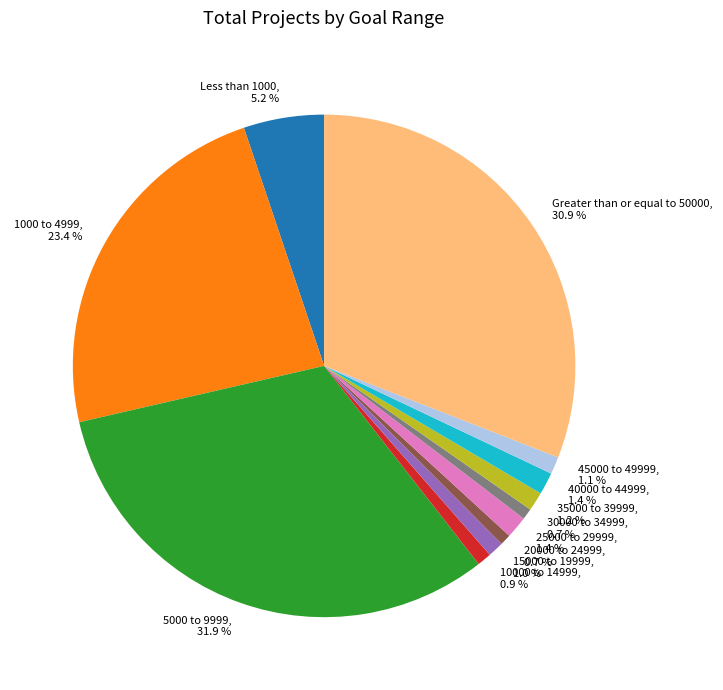

What is the total percentage of 5000 to 9999 and 35000 to 39999?

33.2%